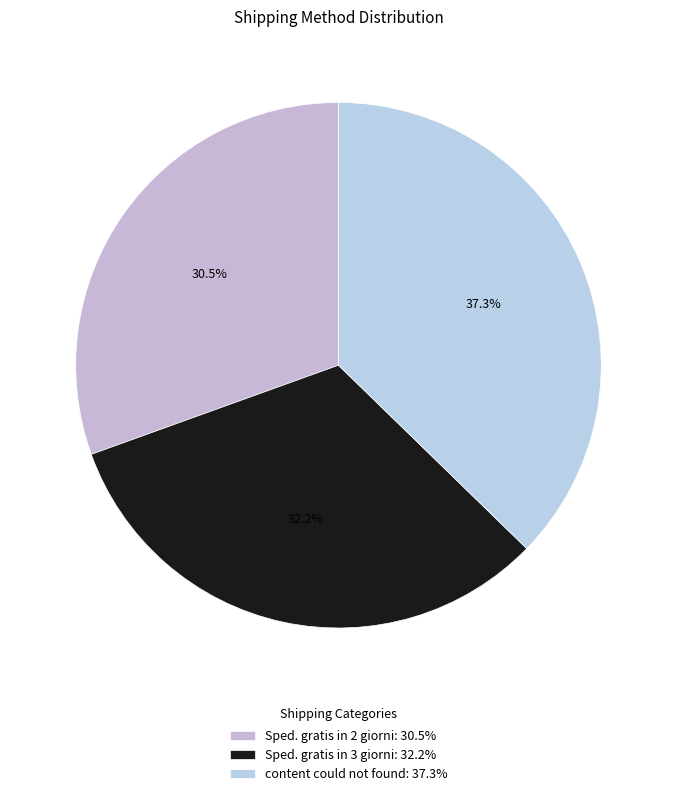

Approximately how many times larger is the value at Sped. gratis in 3 giorni compared to Sped. gratis in 2 giorni?

1.1